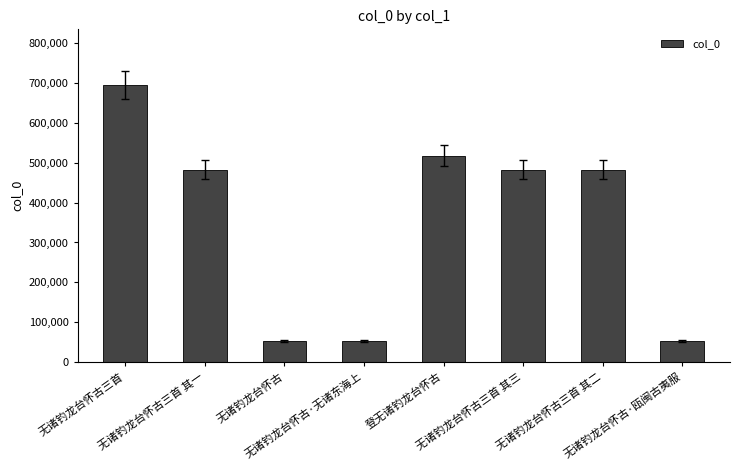

What is the difference between the values at 无诸钓龙台怀古三首 and 无诸钓龙台怀古?

642639